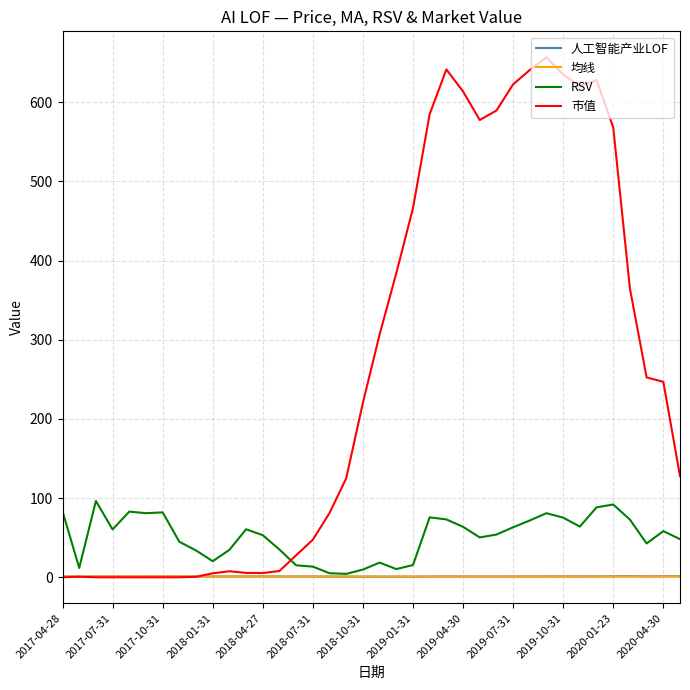

Which series has the widest spread of values?

市值